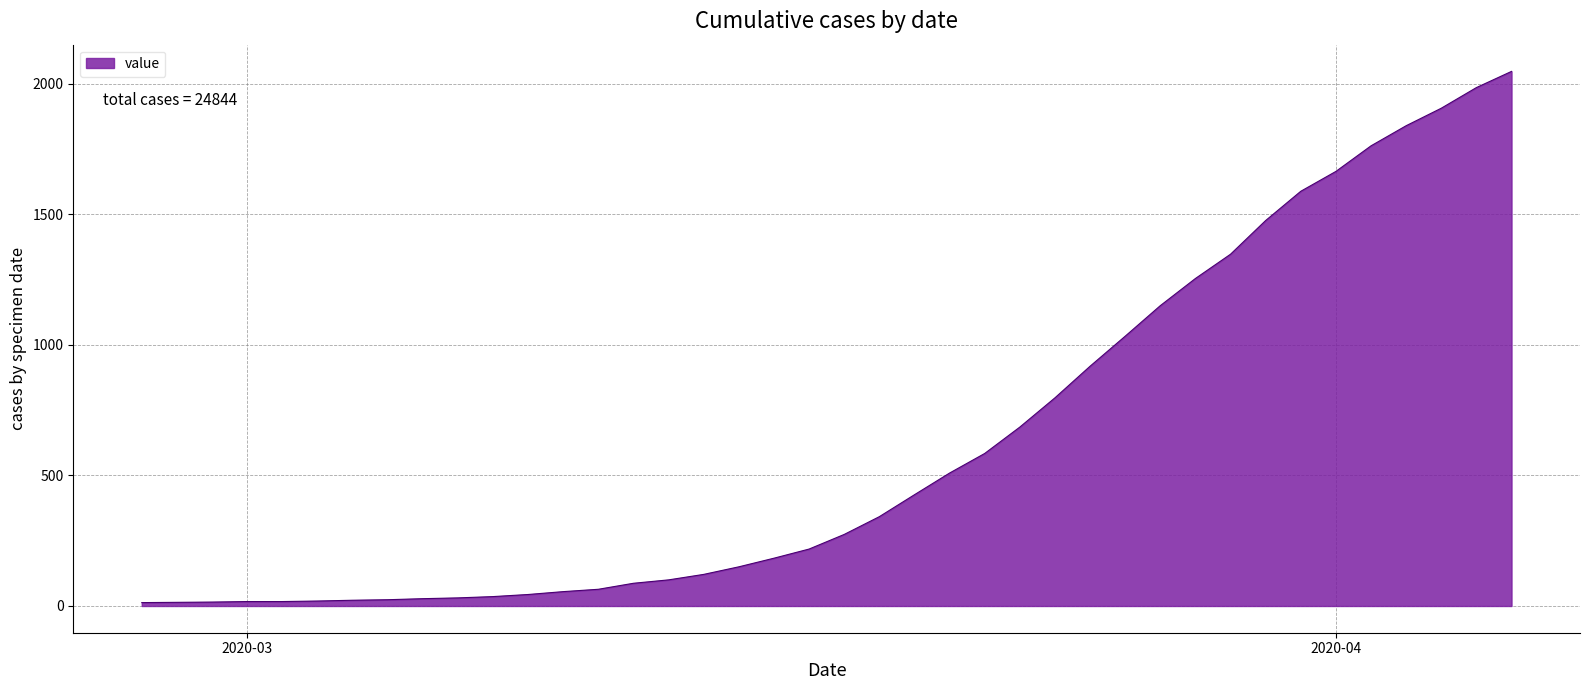

What is the greatest value displayed?

2047